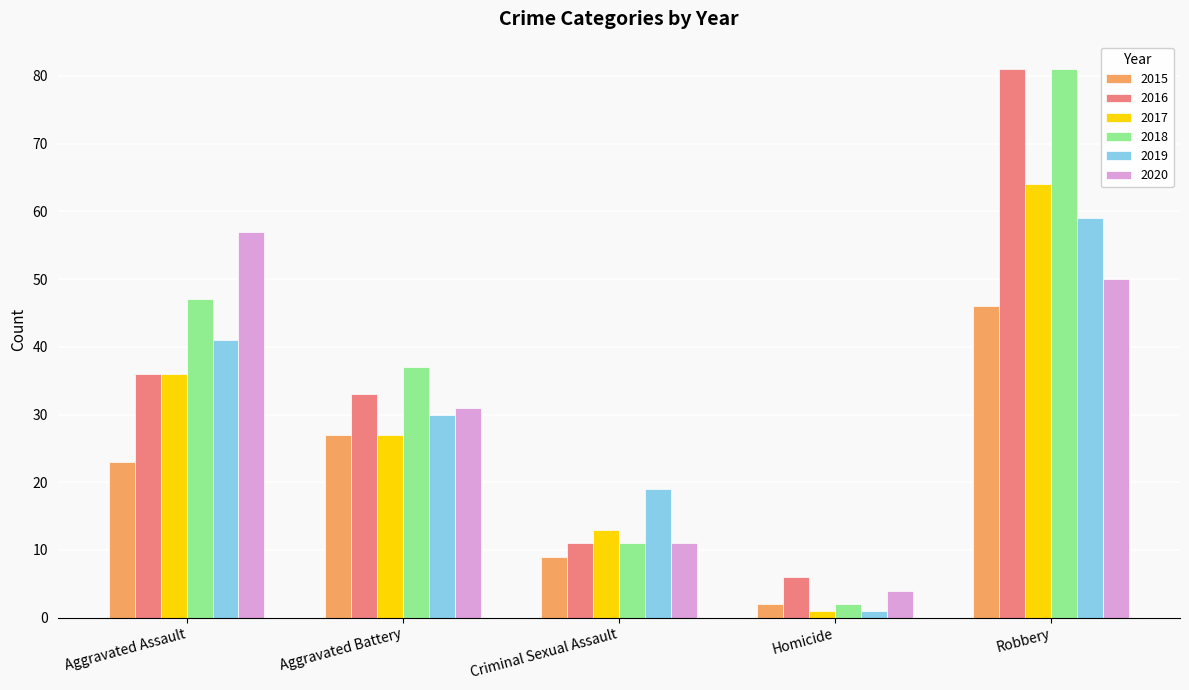

Reading right to left, transcribe all the data shown in this chart.

2015: 46	2	9	27	23
2016: 81	6	11	33	36
2017: 64	1	13	27	36
2018: 81	2	11	37	47
2019: 59	1	19	30	41
2020: 50	4	11	31	57